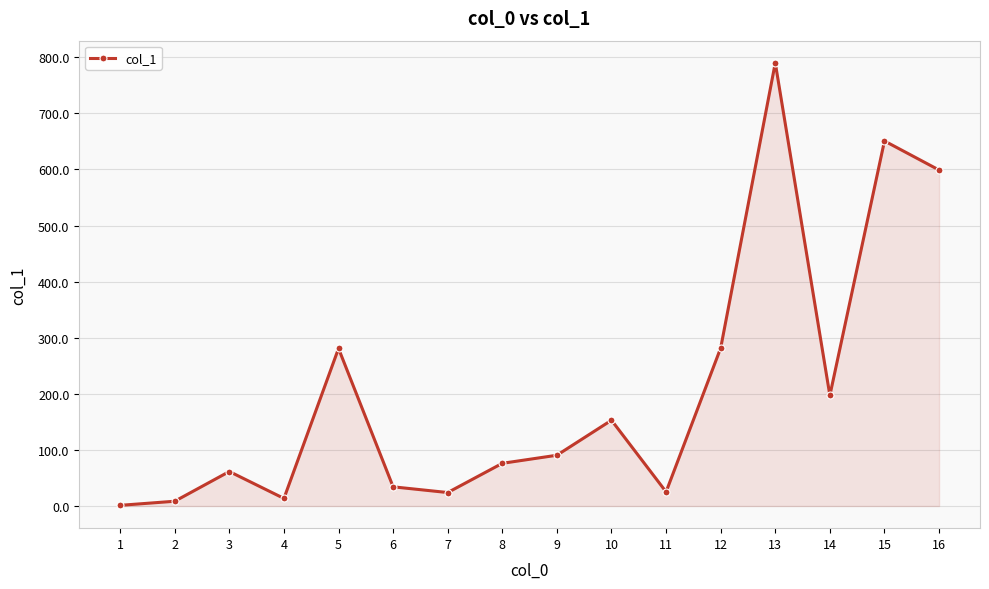

What is the average value?

205.4